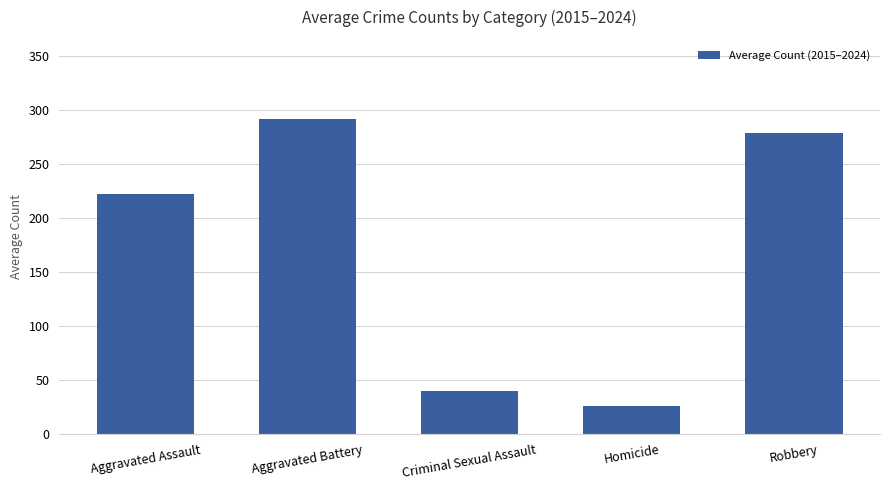

Is it true that the value at Criminal Sexual Assault is 69.0?

False